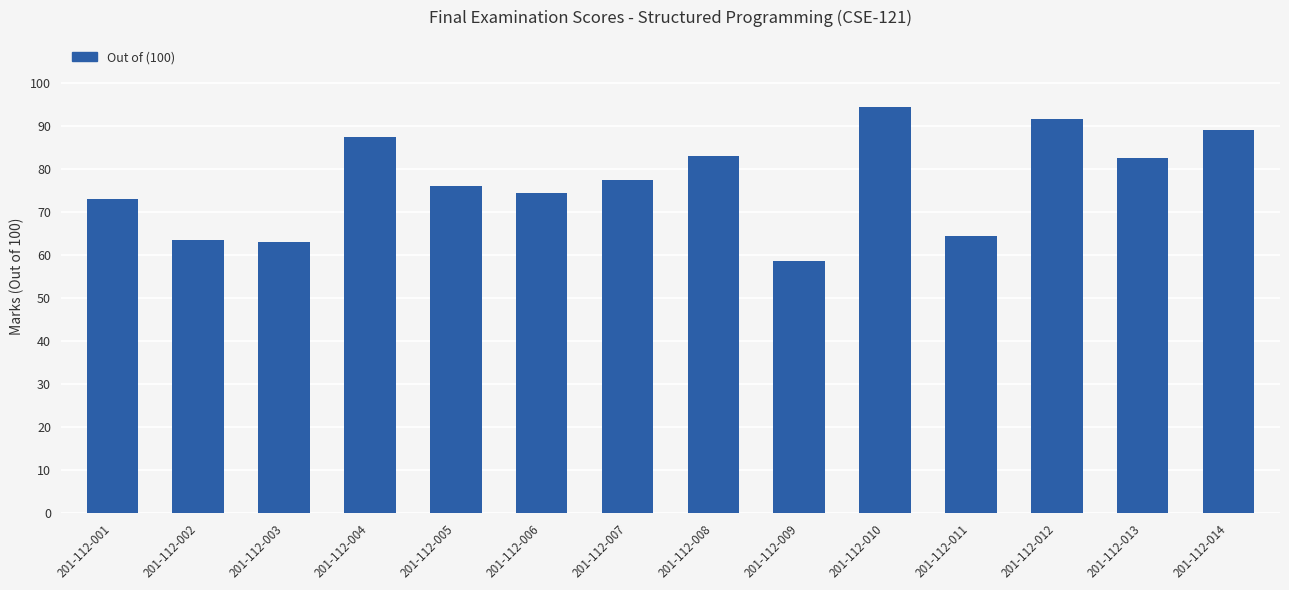

Is it true that the value at 201-112-010 is 26.2?

False